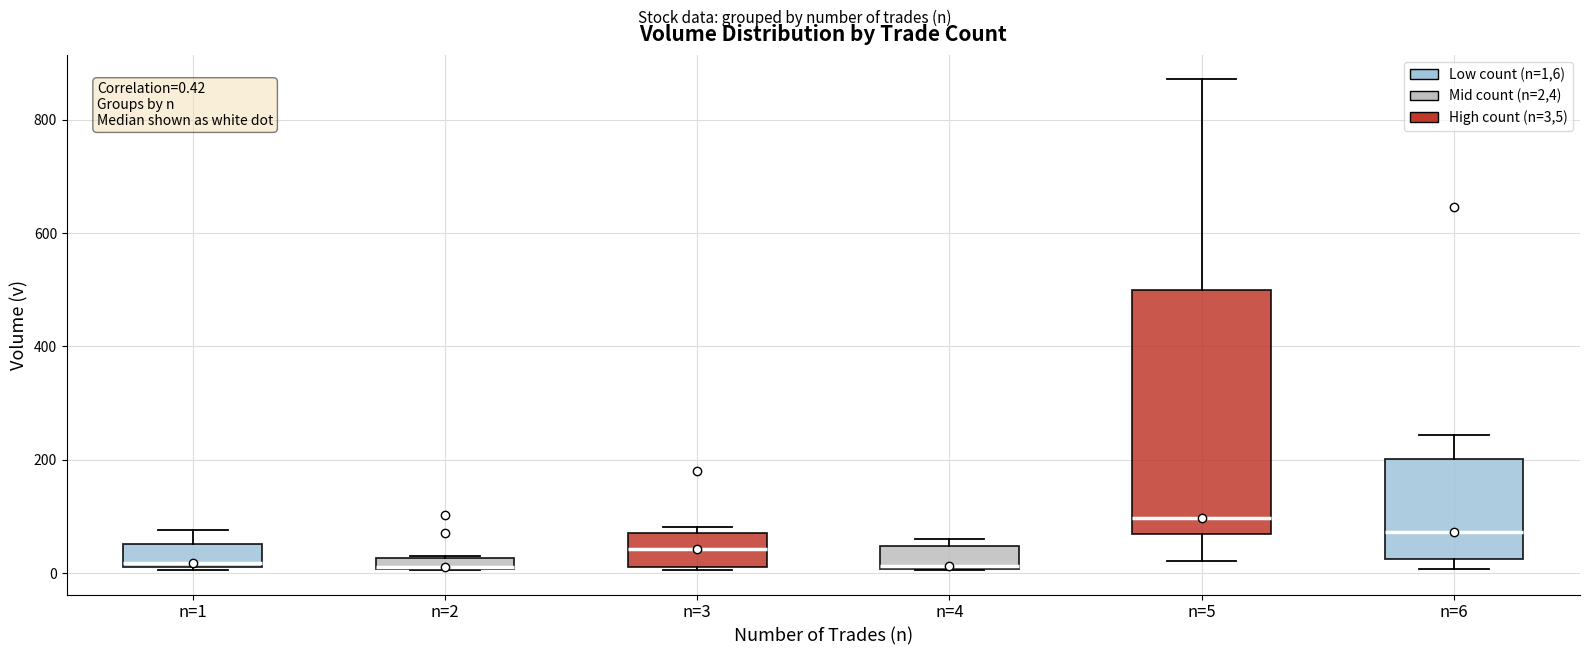

Comparing the boxes themselves (not the whiskers), which one is the tallest?

n=5